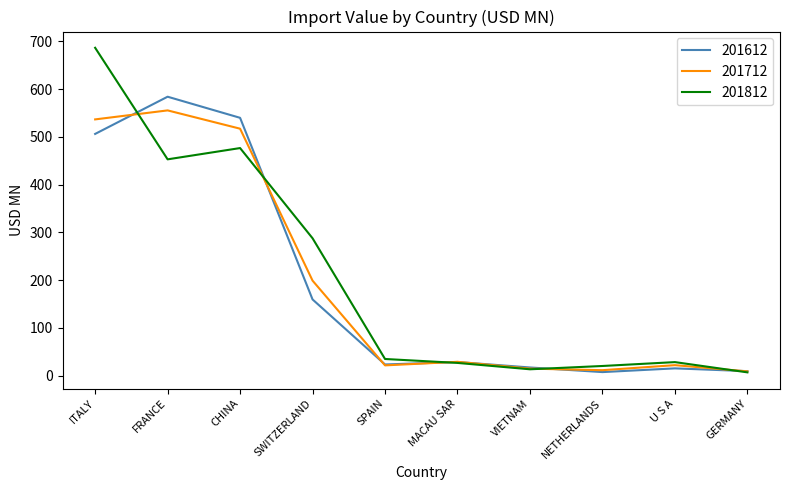

Which series has the widest spread of values?

201812